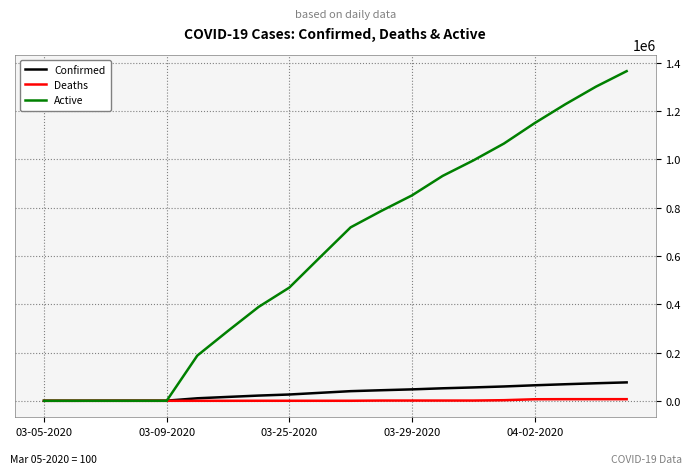

What is the highest value of the Active series?

1365600.0